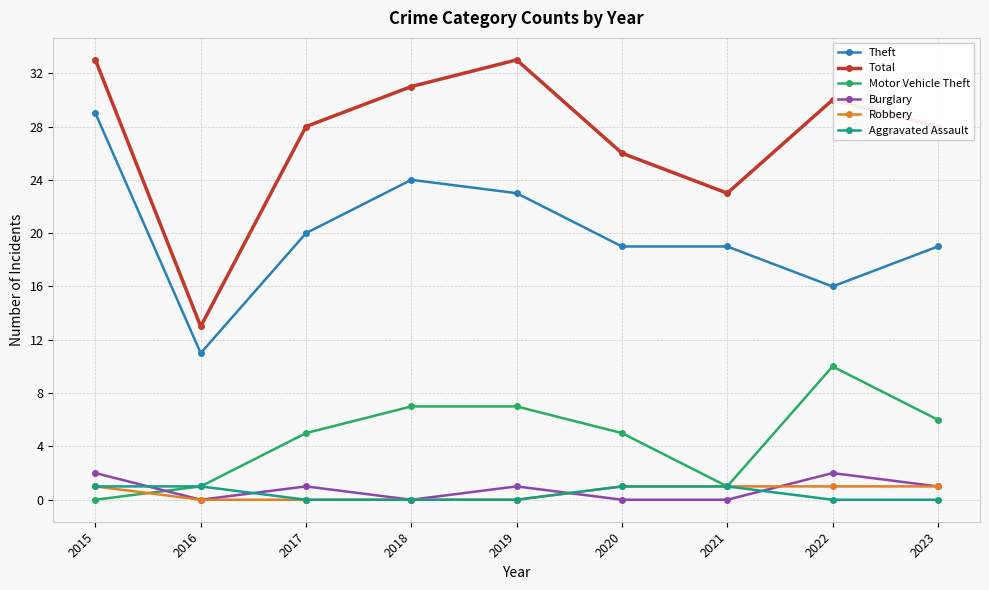

What is the value of the Theft point at the 1st from the left?

29